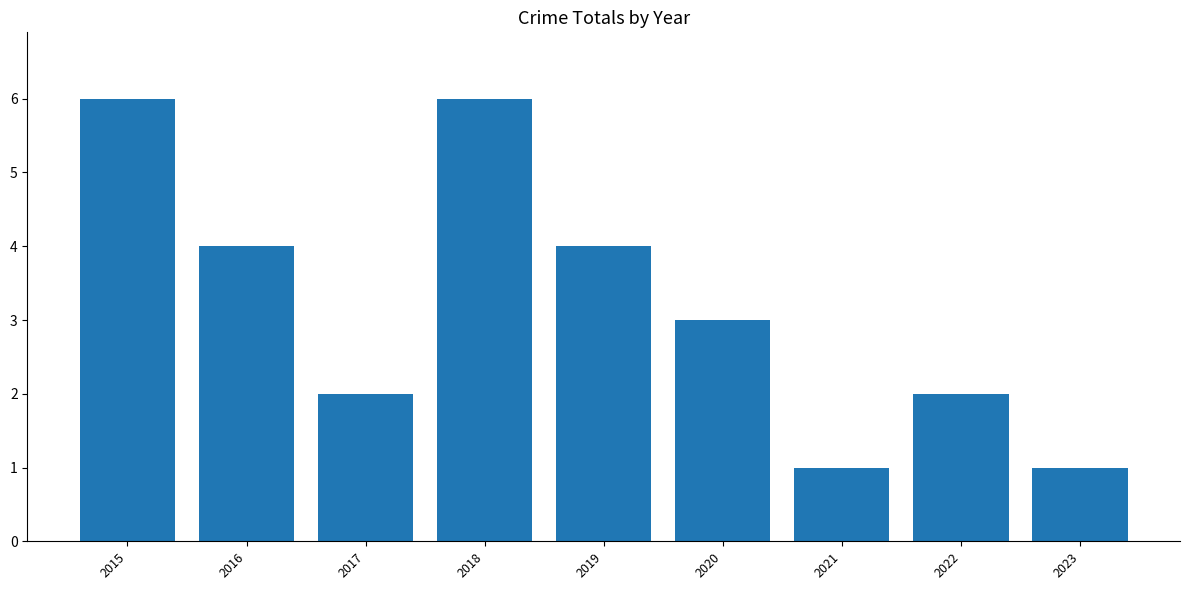

How many values are between 2 and 4?

5